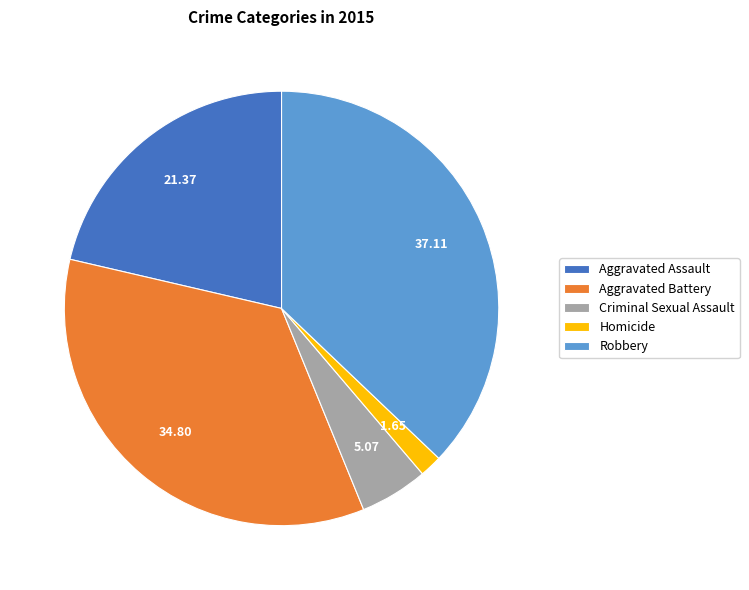

Rank the categories by value from lowest to highest.

Homicide, Criminal Sexual Assault, Aggravated Assault, Aggravated Battery, Robbery